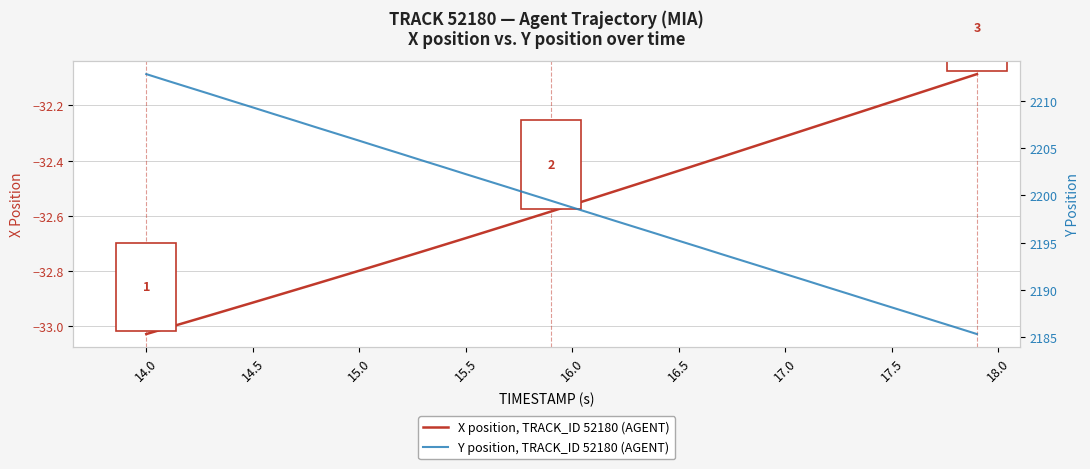

What is the value of the X position, TRACK_ID 52180 (AGENT) point at the 40th from the left?

-32.1